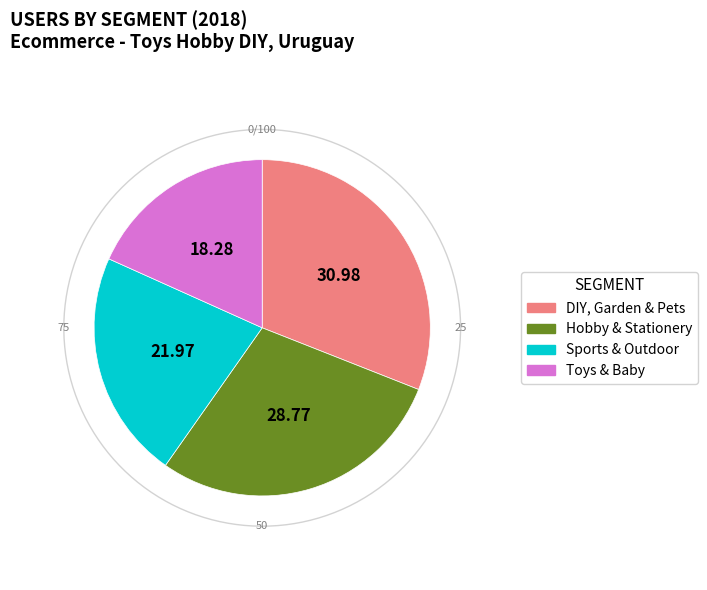

Do Toys & Baby and DIY, Garden & Pets together represent more than half of the pie?

No